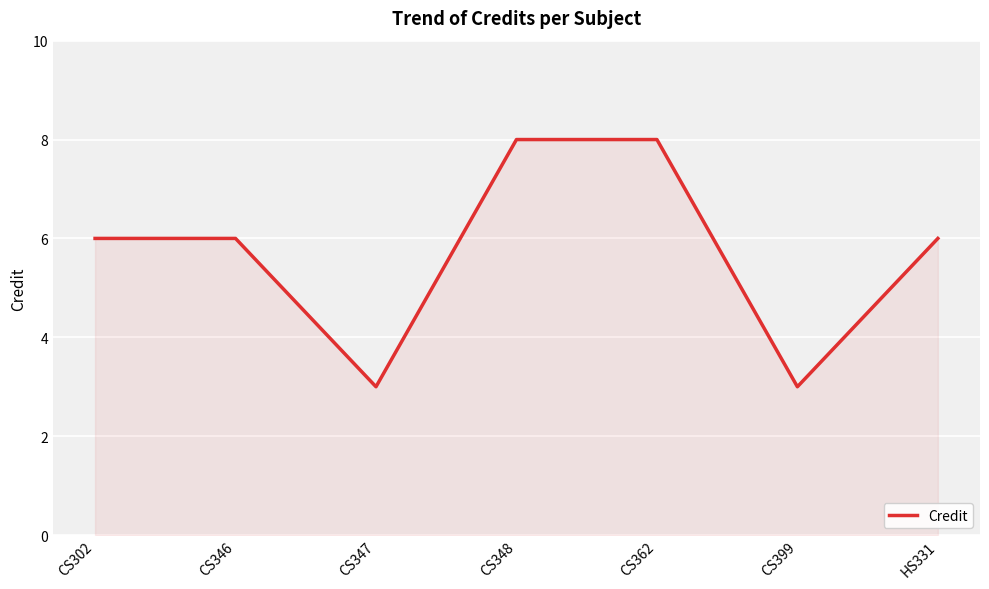

What is the minimum value shown in the chart?

3